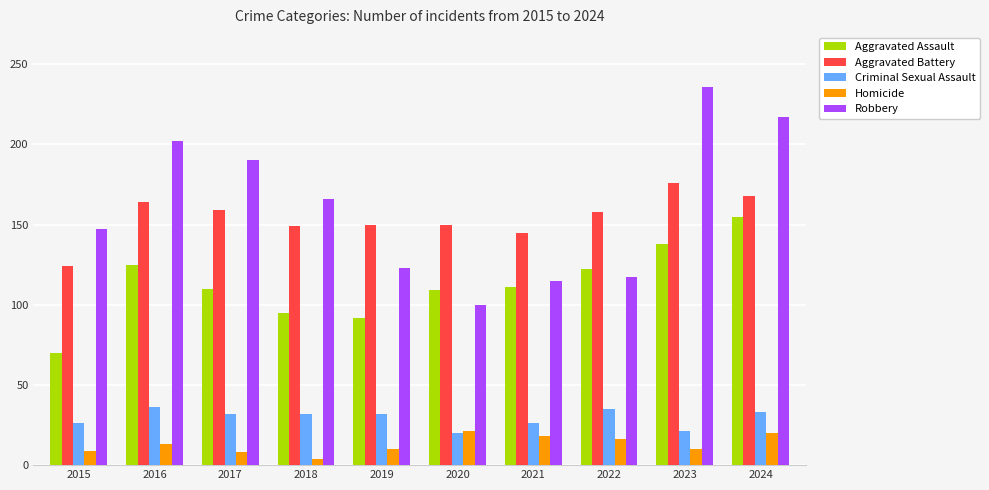

What is the approximate value of Aggravated Assault at 2015?

70